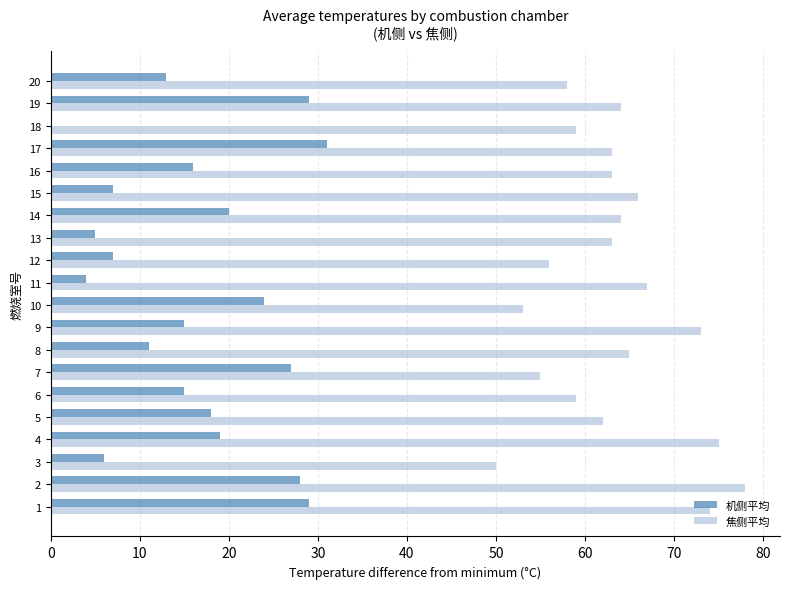

The value of 焦侧平均 at 20 is 14. True or false?

False